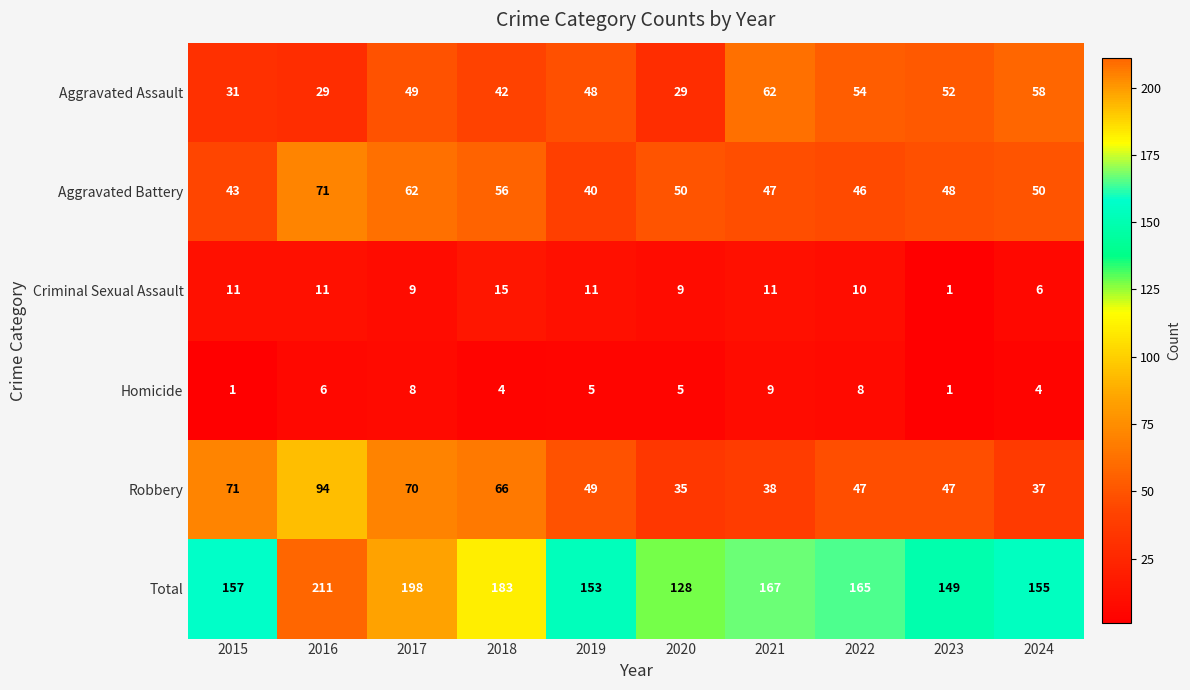

What is the total value across all series at 2024?

310